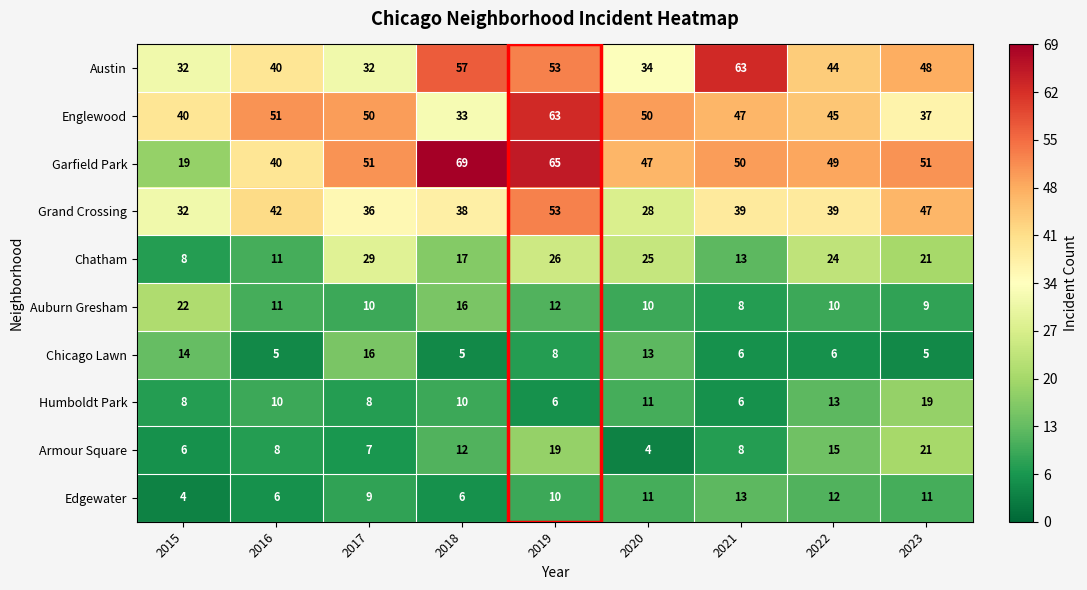

What is the difference between the highest and lowest values at 2021?

57